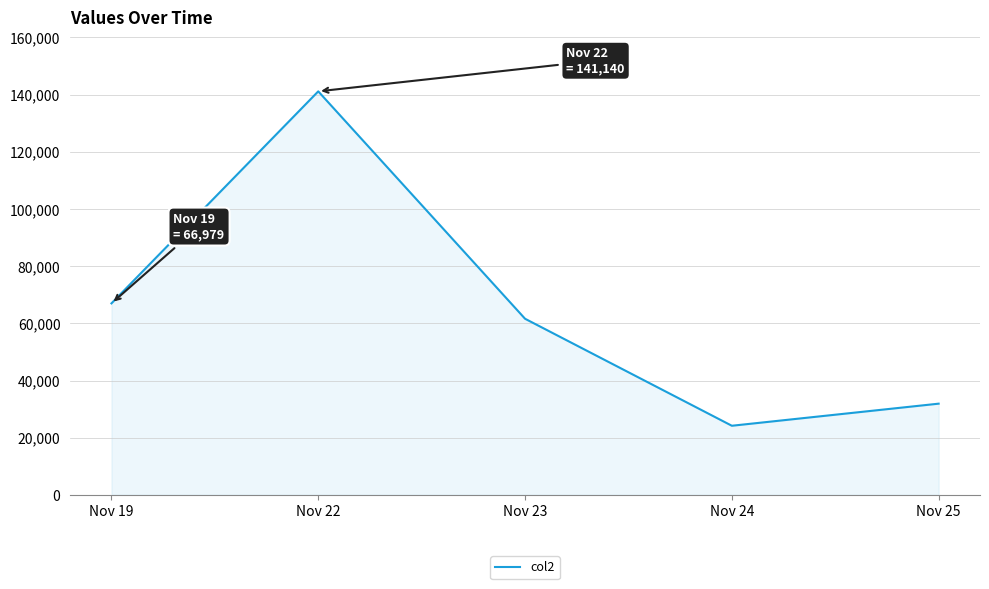

True or false: there are more than 2 points higher than both neighbors.

False